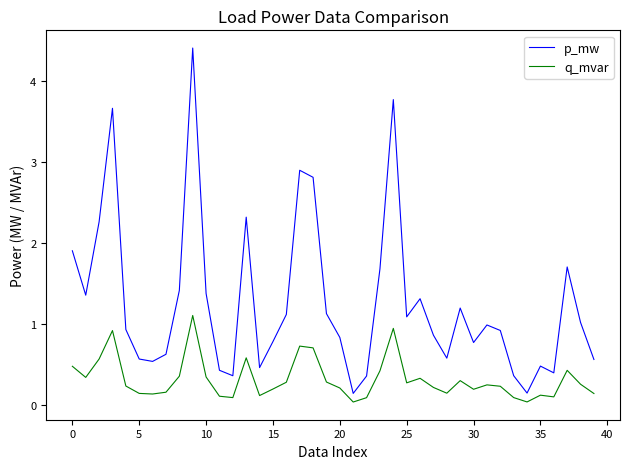

What is the difference between the maximum and second lowest values in the q_mvar series?

1.1